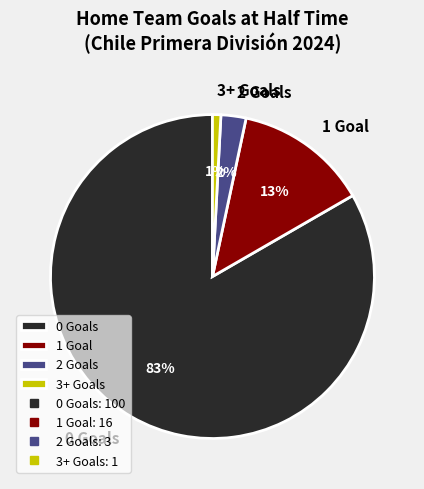

How many segments does this pie chart have?

4